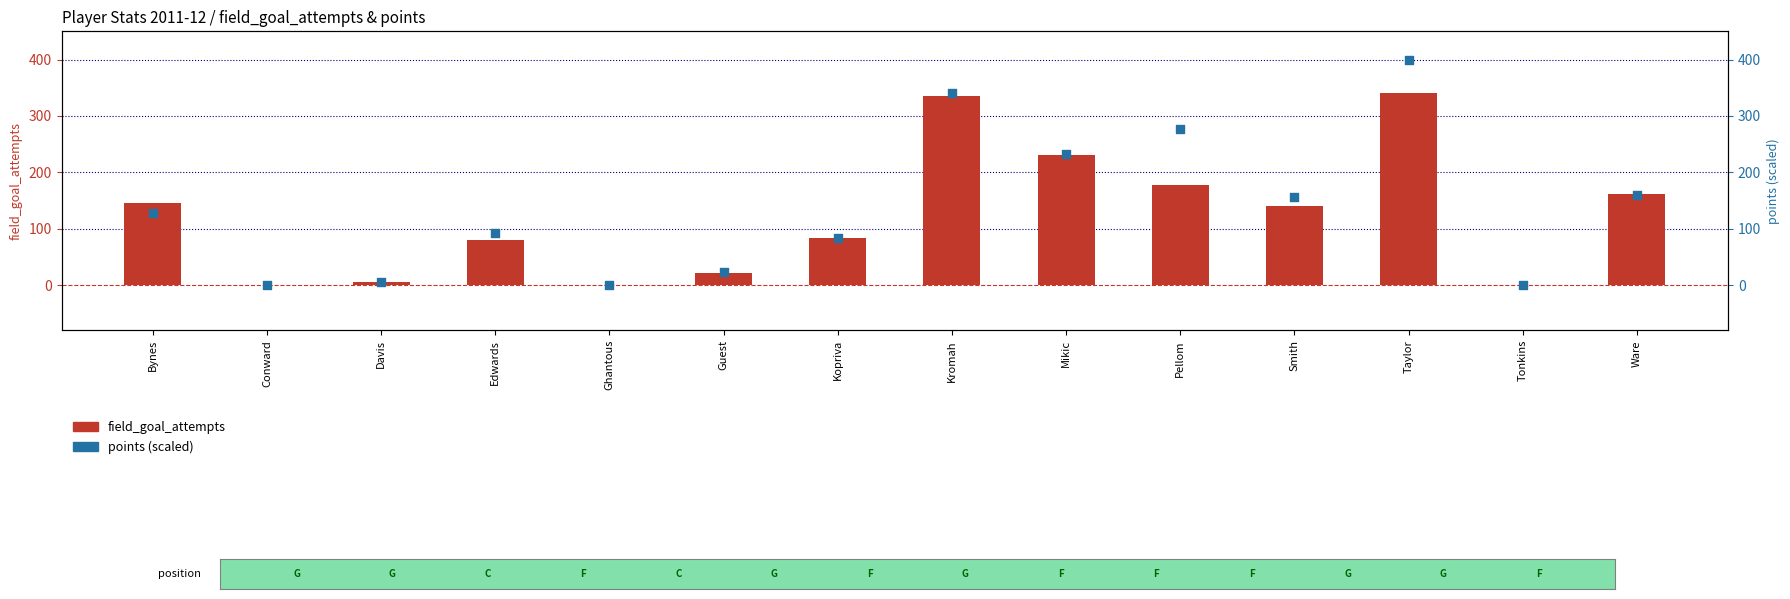

Which series has the largest total across all categories?

points (scaled)